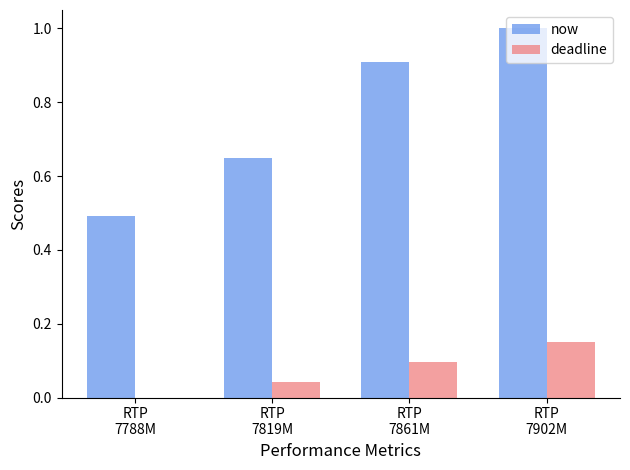

Which series changed the most between RTP
7788M and RTP
7861M?

now